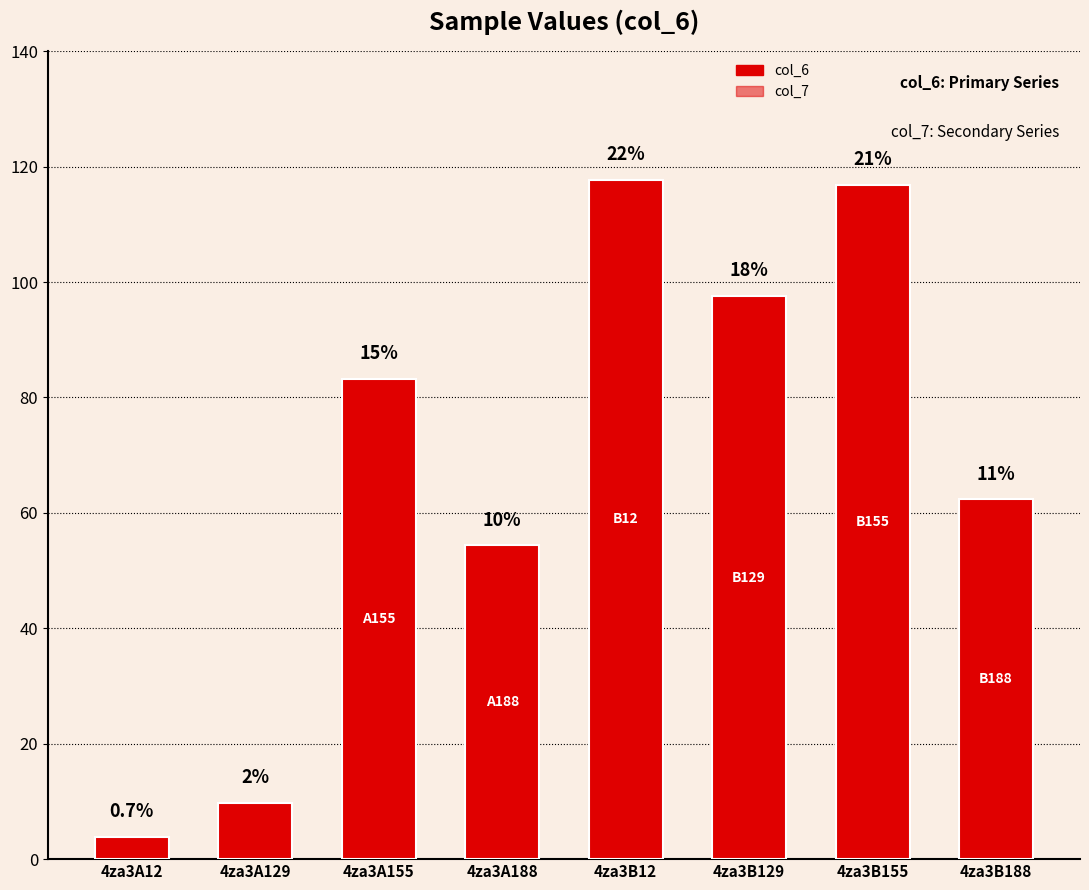

What is the smallest value displayed?

3.8